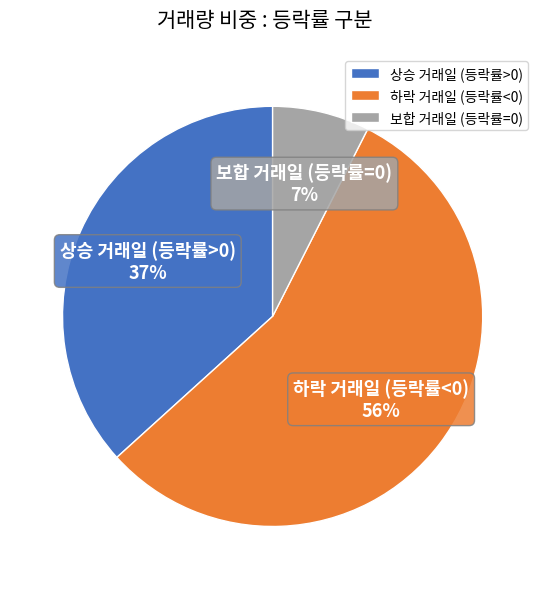

Is there any slice that represents more than half of the pie?

Yes